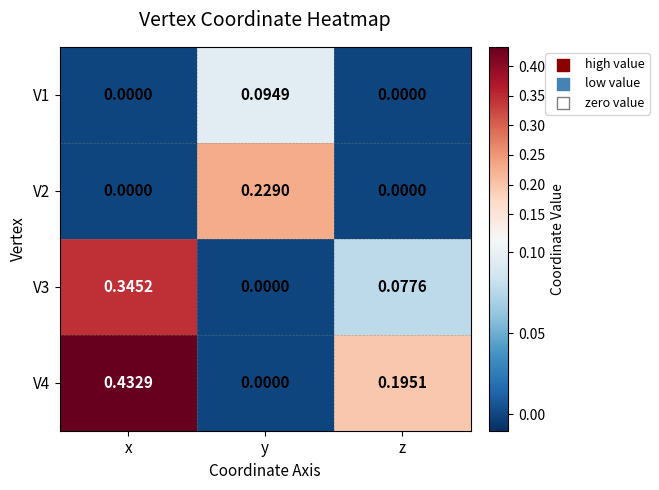

Rank the categories by V3 value from highest to lowest.

x, z, y